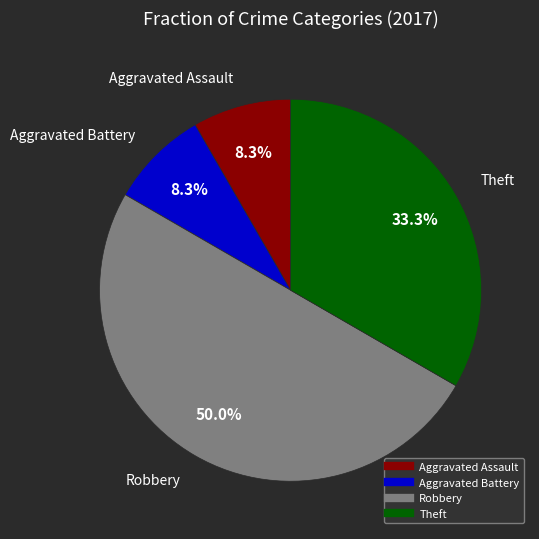

How many segments does this pie chart have?

4